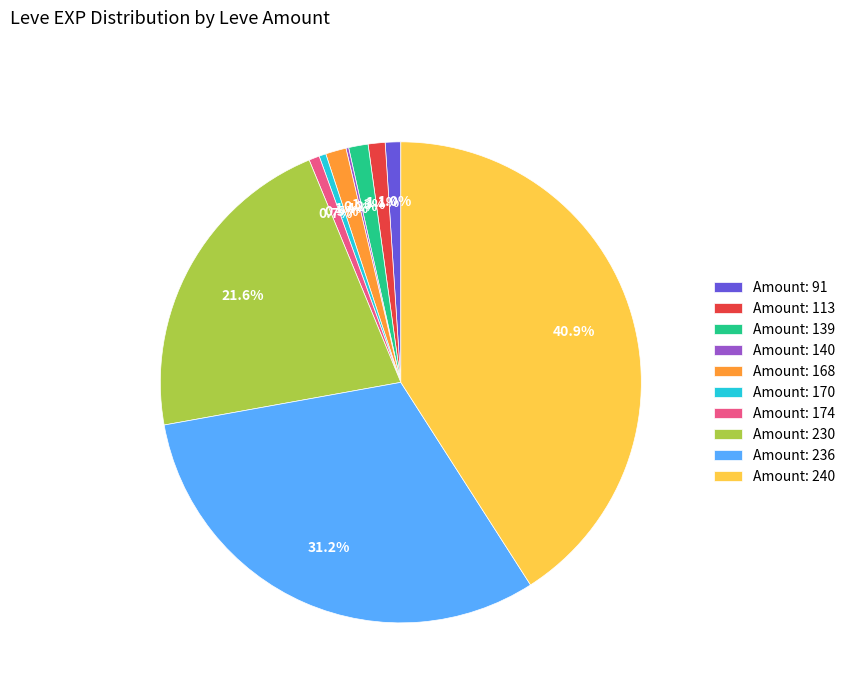

Which has a higher value, Amount: 240 or Amount: 230?

Amount: 240